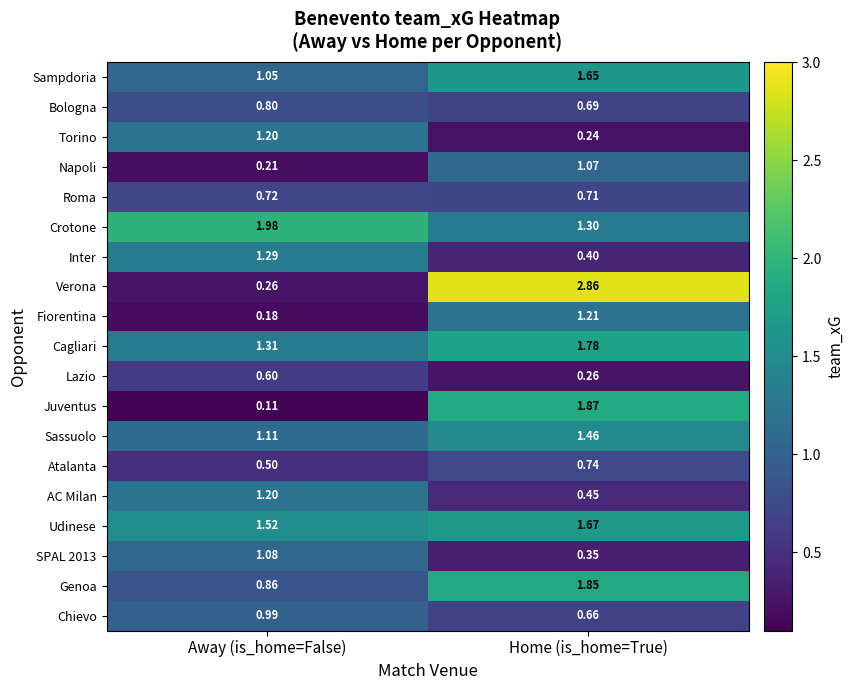

Which series has the largest total across all categories?

Crotone